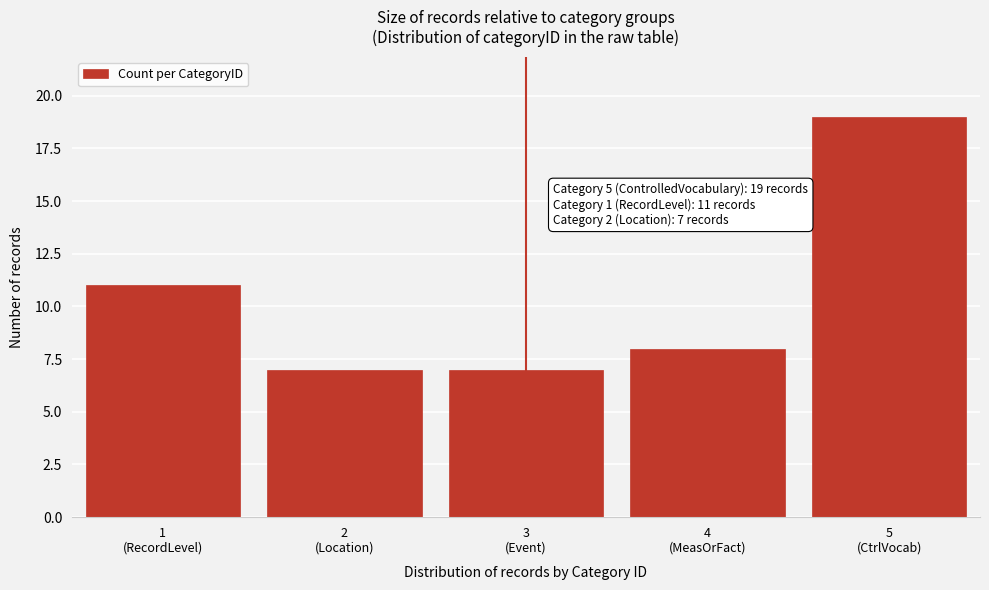

Reading left to right, extract all data points from this chart.

11	7	7	8	19